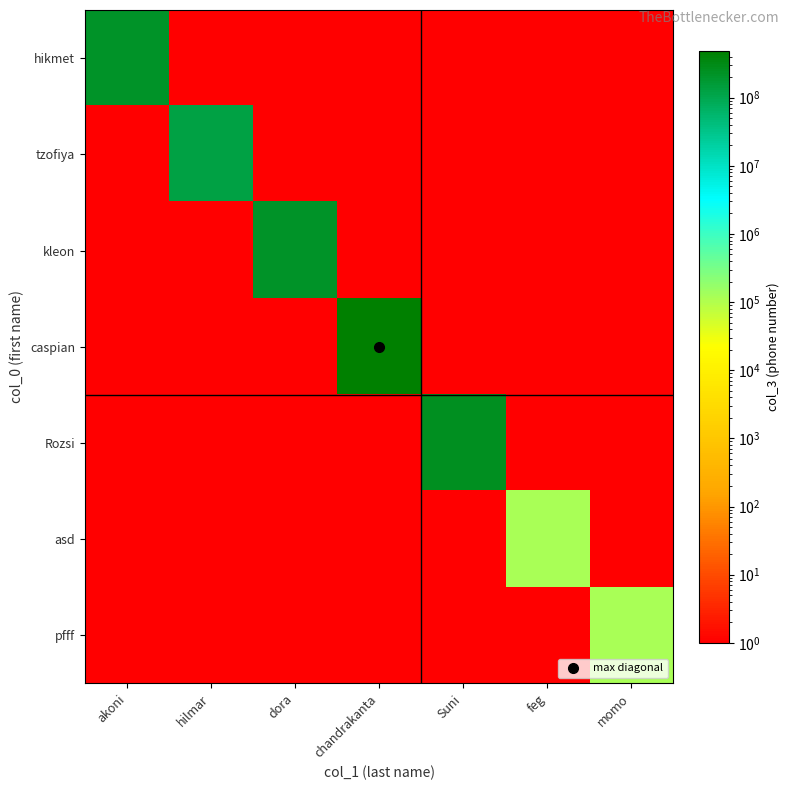

Between feg and momo, which series saw the biggest shift?

asd